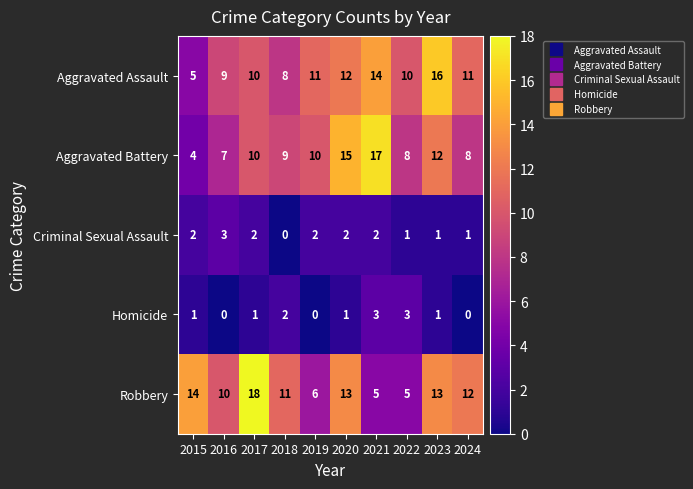

How many series are shown in this chart?

5